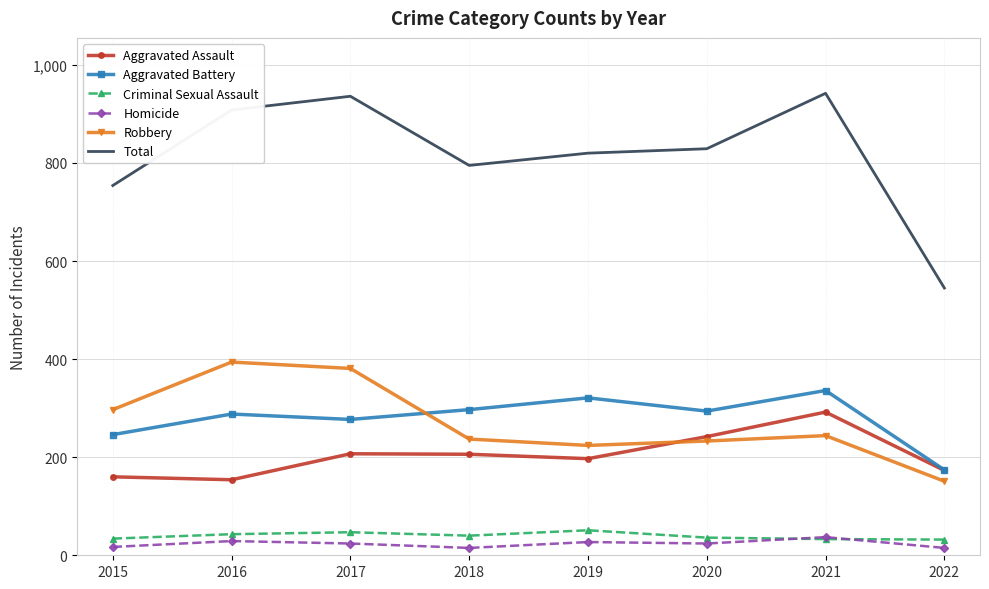

Which series has the widest spread of values?

Total